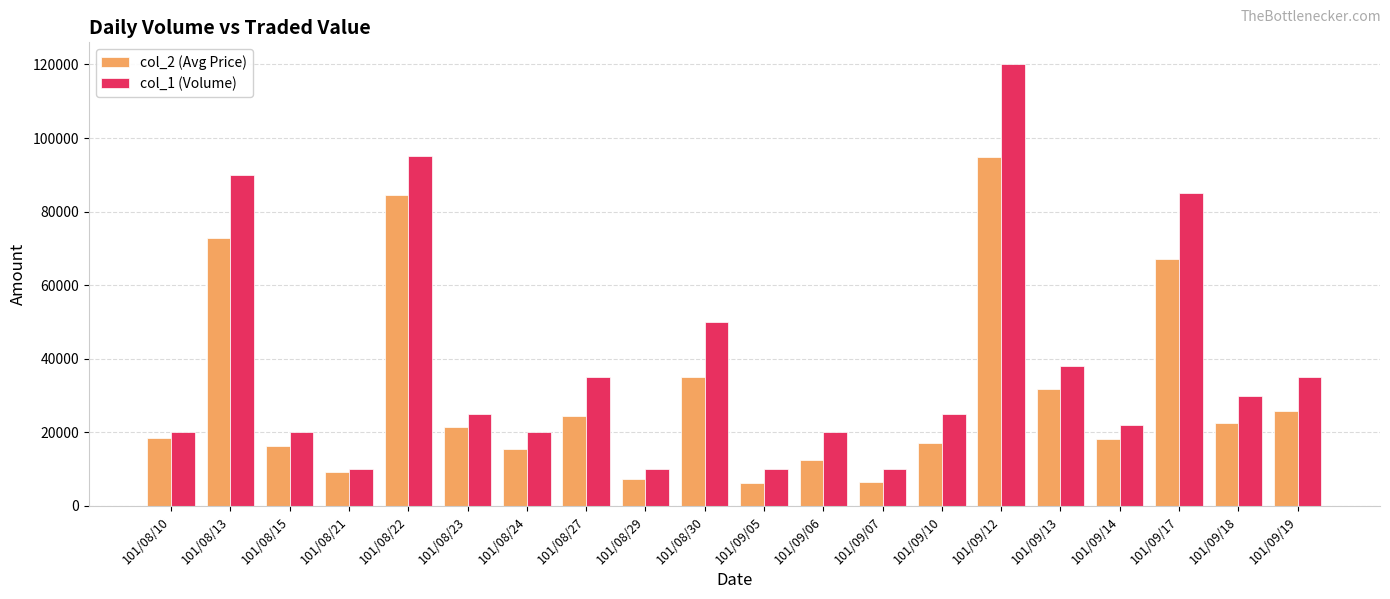

Rank the series by their maximum value, from lowest to highest.

col_2 (Avg Price), col_1 (Volume)